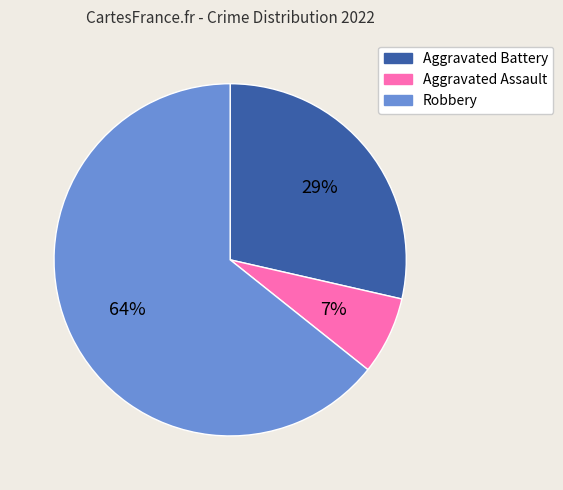

To the nearest percent, what portion does Aggravated Battery represent?

29%